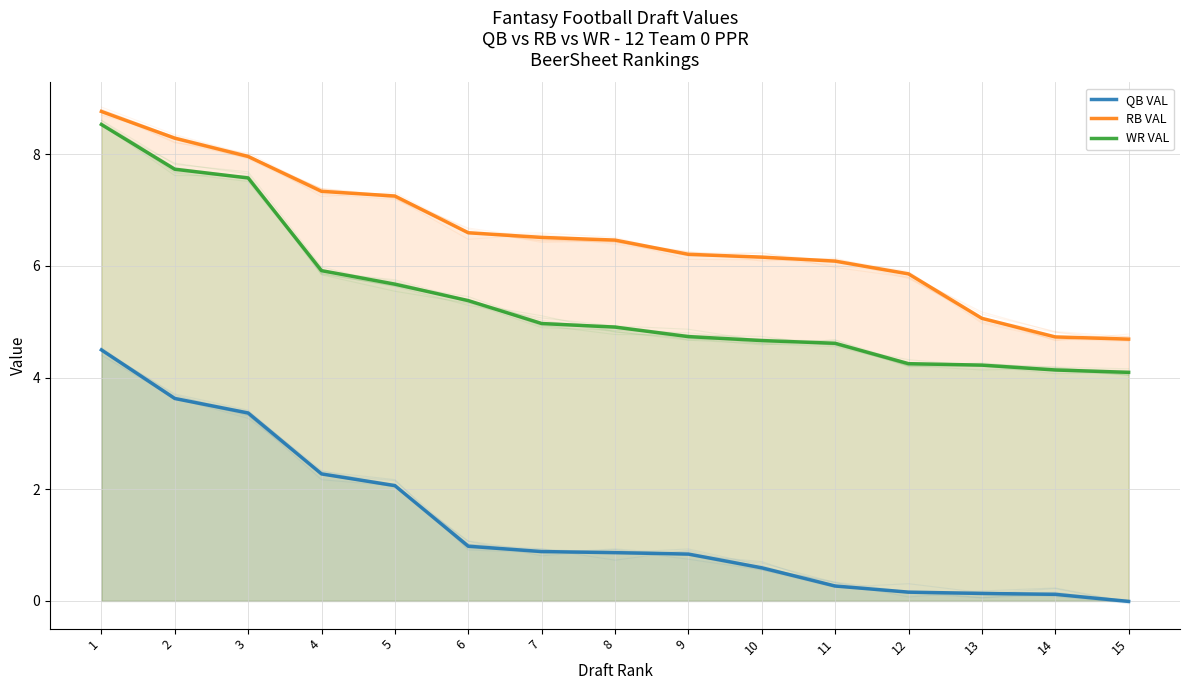

The QB VAL series shows 1.6 at 3. True or false?

False